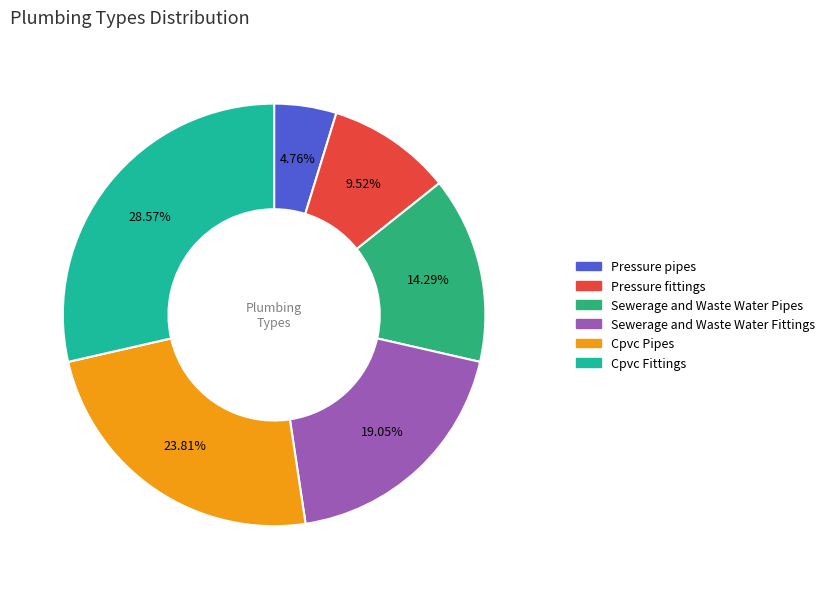

How many slices are in this pie chart?

6